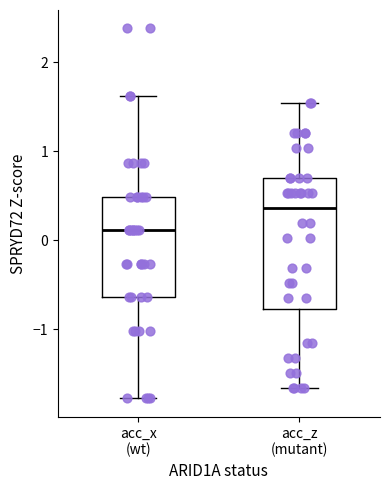

Reading left to right, read every box against the y-axis: the position of its median line, the range the box covers, and the ends of its whiskers. The values are not printed on the chart, so give them approximately, as read against the axis.

acc_x (wt): median 0.1, box -0.6 to 0.5, whiskers -1.8 to 1.6
acc_z (mutant): median 0.4, box -0.8 to 0.7, whiskers -1.7 to 1.5